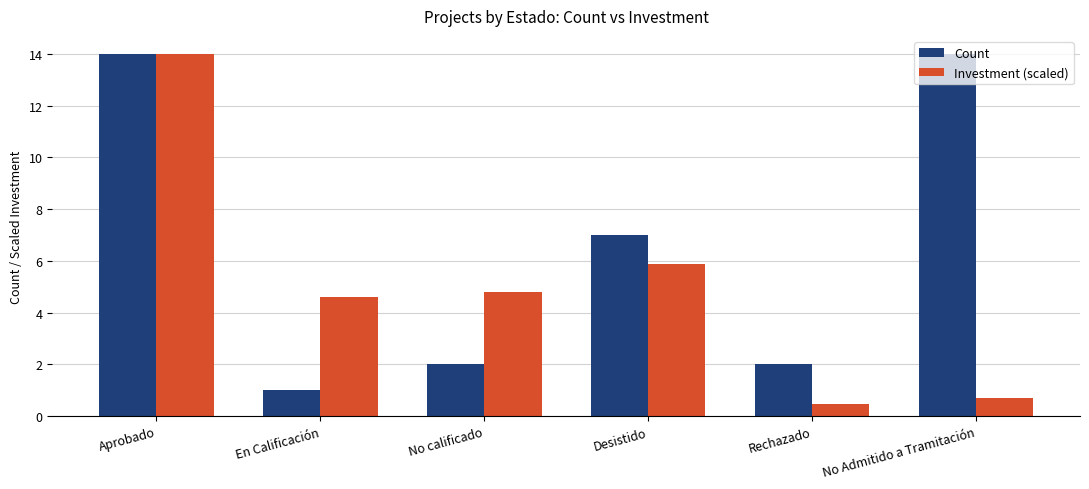

Reading left to right, transcribe all the data shown in this chart.

Count: 14.0	1.0	2.0	7.0	2.0	14.0
Investment (scaled): 14.0	4.6	4.8	5.9	0.5	0.7